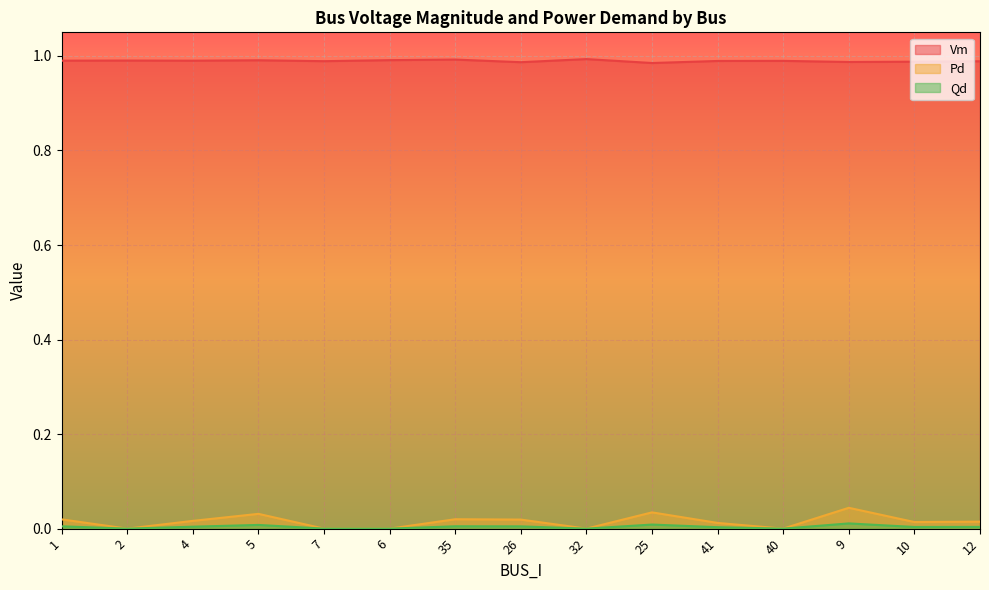

Where is the first local minimum for Vm?

4